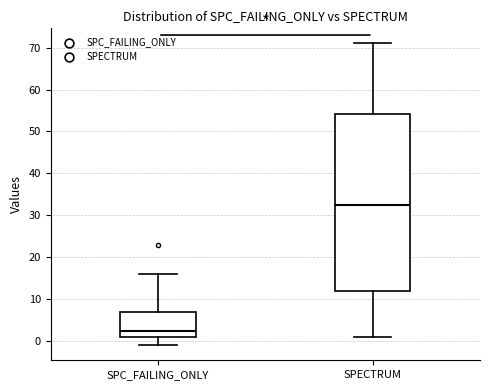

Which box has the highest median line?

SPECTRUM